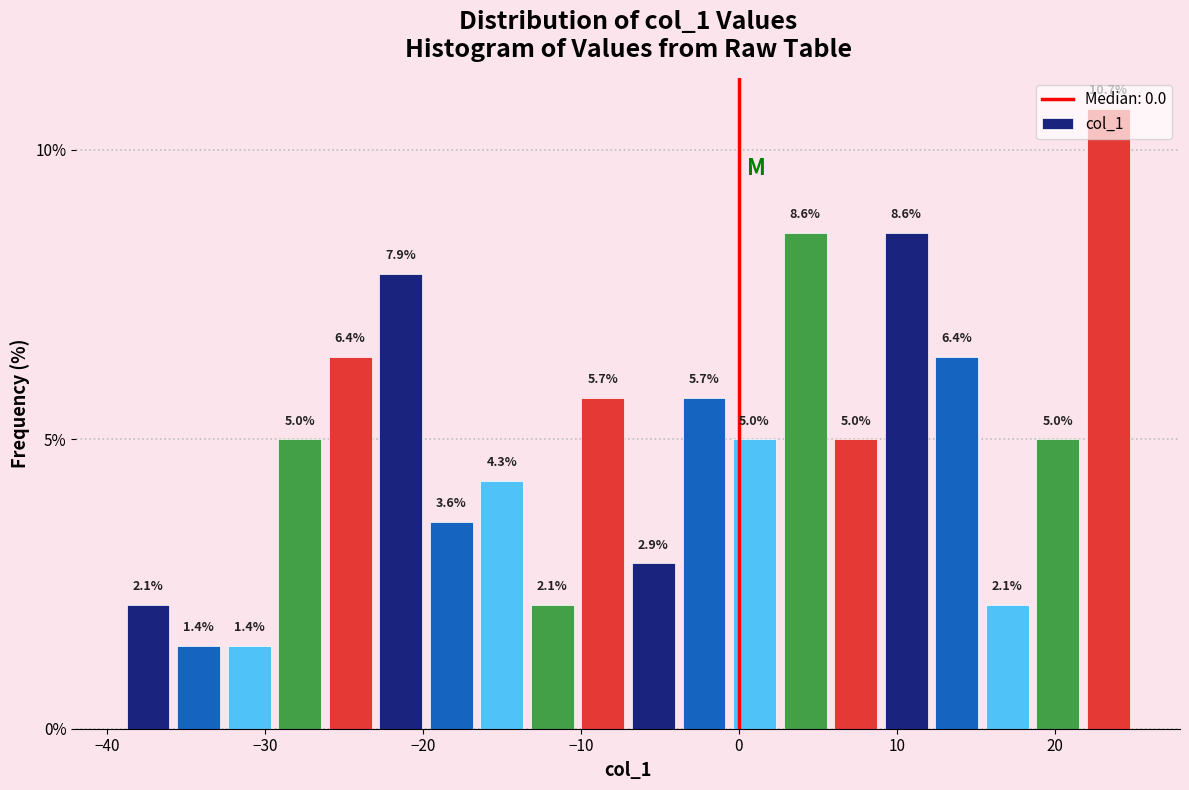

Around what value on the x-axis is the tallest bar? Give the approximate position of its centre, as read against the axis.

23